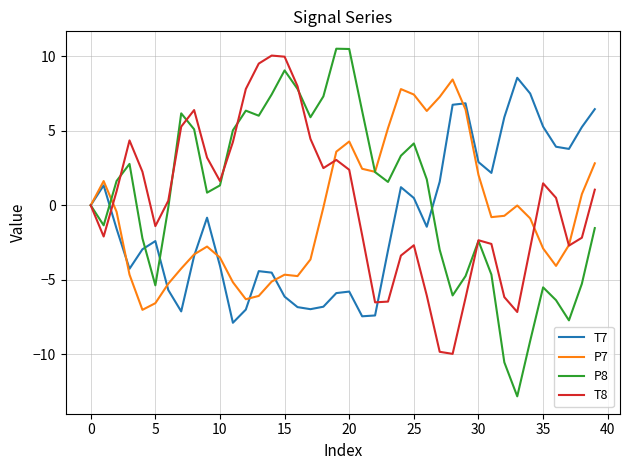

Rank the series by their average value, from lowest to highest.

T7, P7, T8, P8